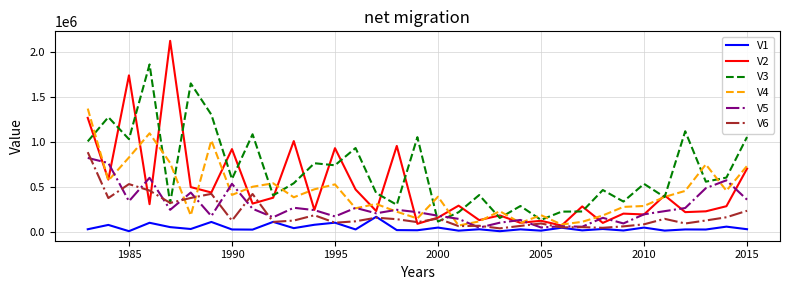

What is the sum of all V4 values?

14315066.1